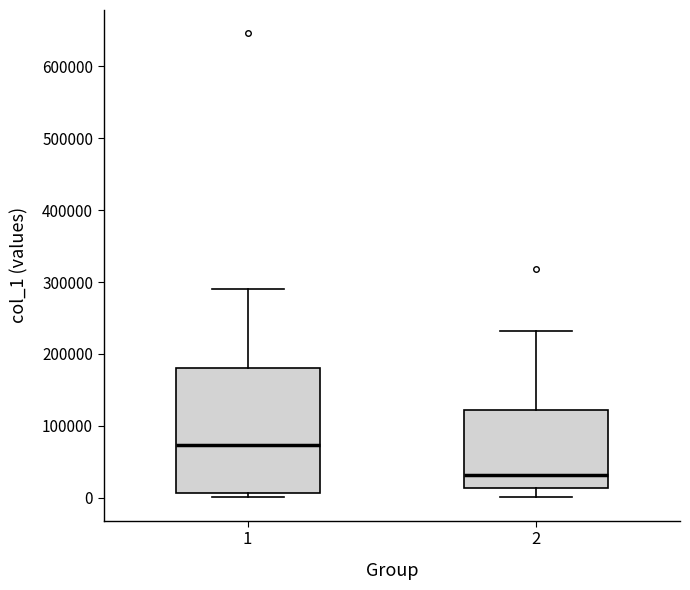

Reading left to right, transcribe this box plot: for each box, give where its median line is, the range the box spans, and where its two whiskers end, as read against the y-axis. The values are not printed on the chart, so give them approximately, as read against the axis.

1: median 70000, box 10000 to 180000, whiskers 0 to 290000
2: median 30000, box 10000 to 120000, whiskers 0 to 230000